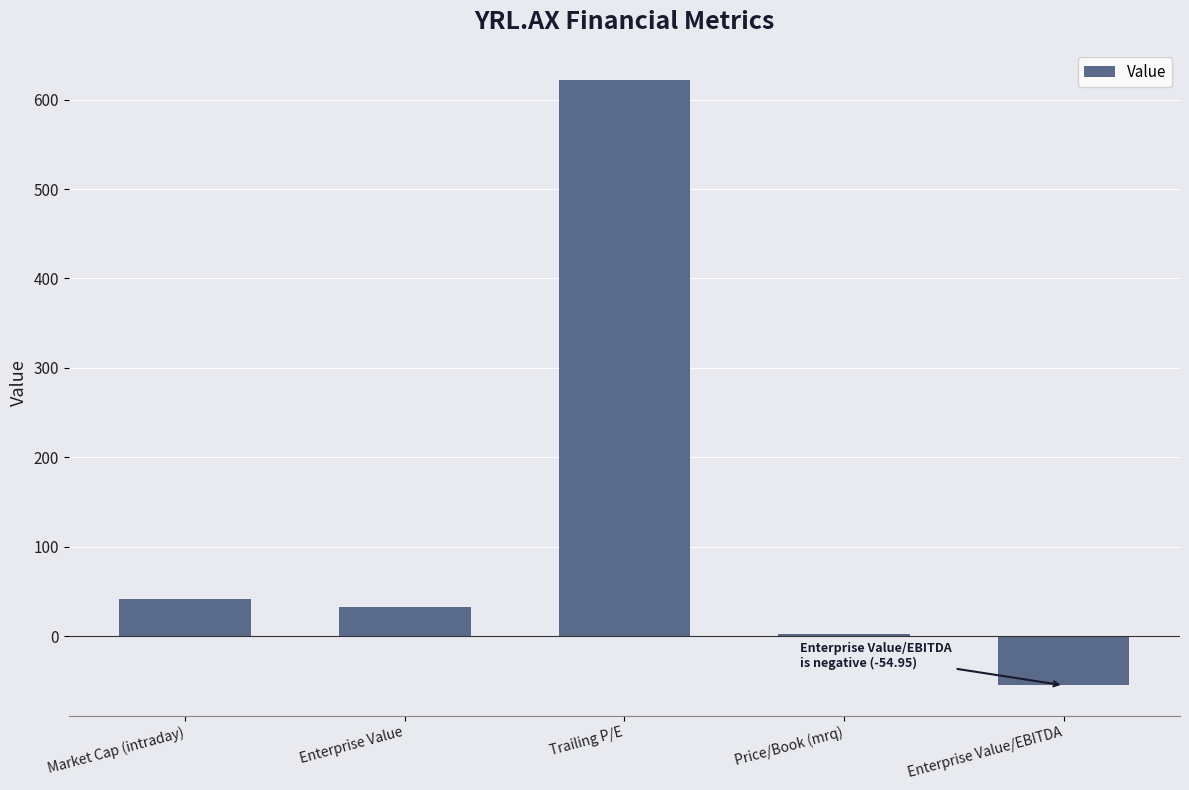

Where is the data nearest to the value 283?

Market Cap (intraday)